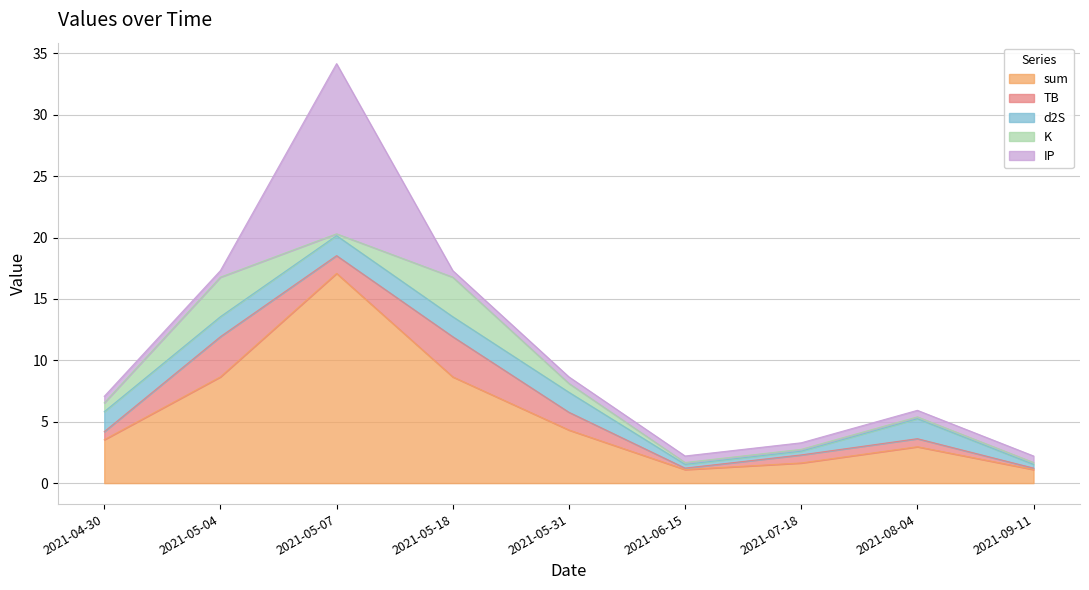

True or false: d2S and K cross at least once.

True